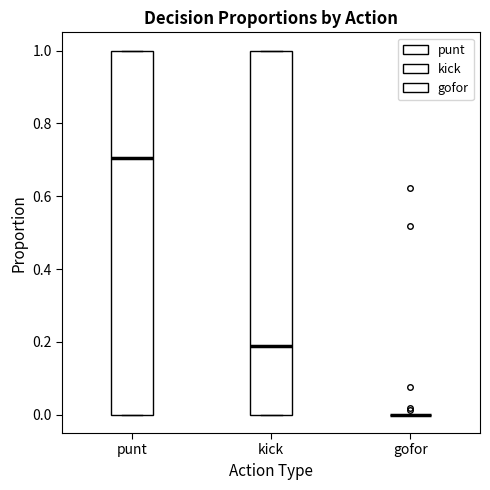

Reading left to right, read every box against the y-axis: the position of its median line, the range the box covers, and the ends of its whiskers. The values are not printed on the chart, so give them approximately, as read against the axis.

punt: median 0.70, box 0.00 to 1.00, whiskers 0.00 to 1.00
kick: median 0.18, box 0.00 to 1.00, whiskers 0.00 to 1.00
gofor: box collapsed to a line at 0.00, whiskers 0.00 to 0.00